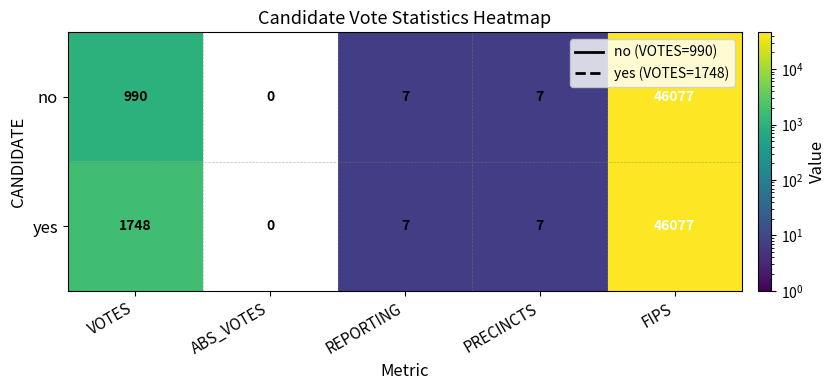

What is the sum of the no values at FIPS and VOTES?

47067